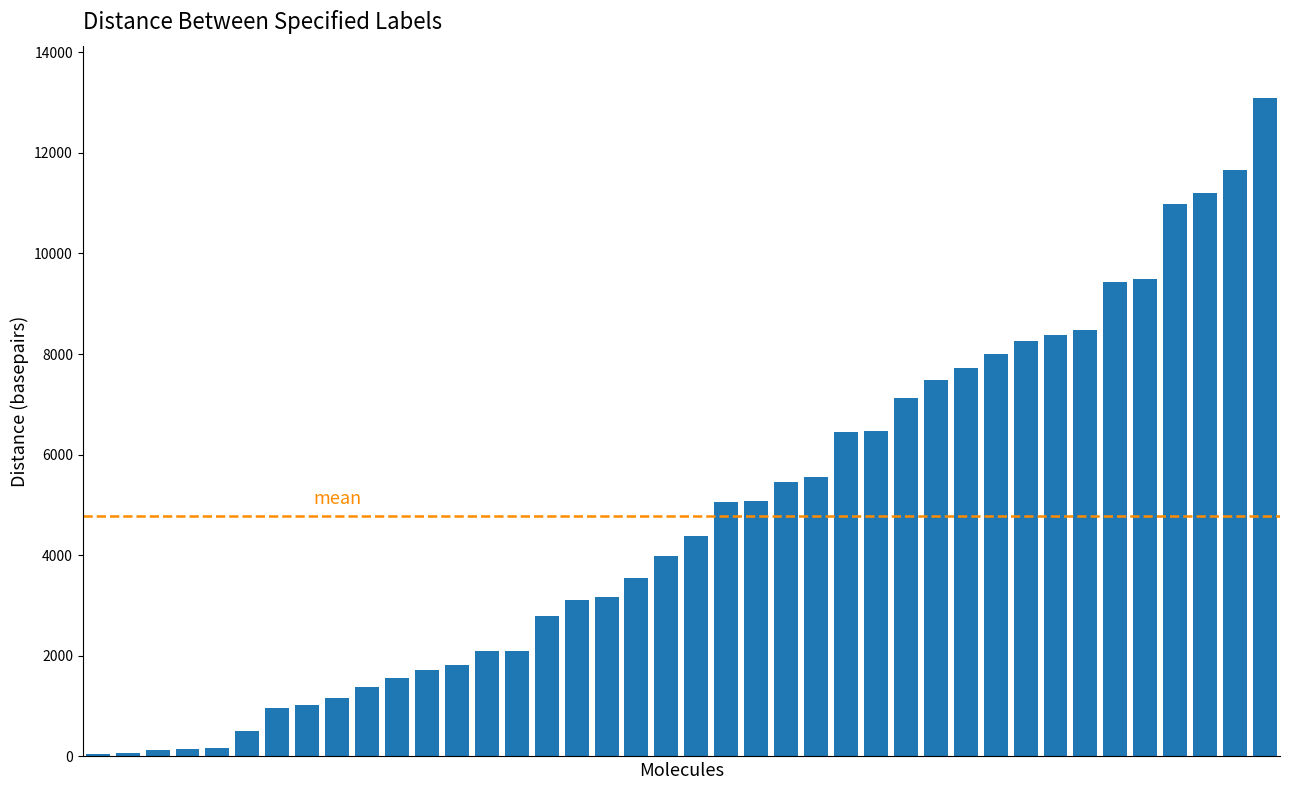

What is the greatest value displayed?

13083